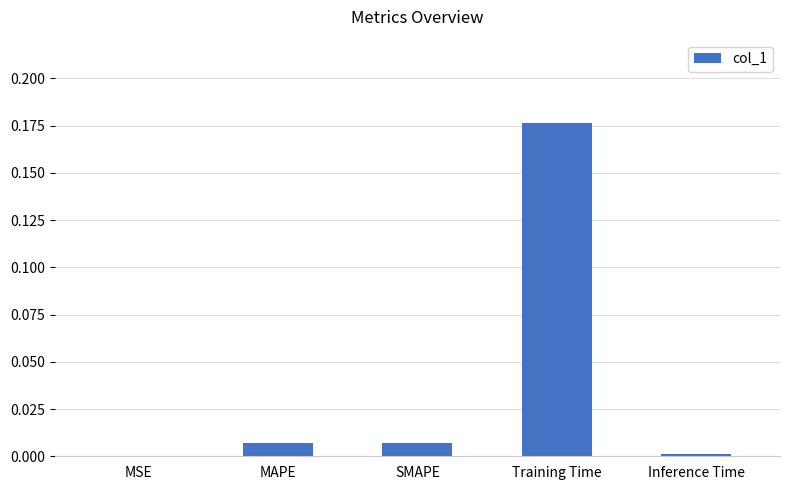

At which category does the chart reach its peak across all series?

Training Time